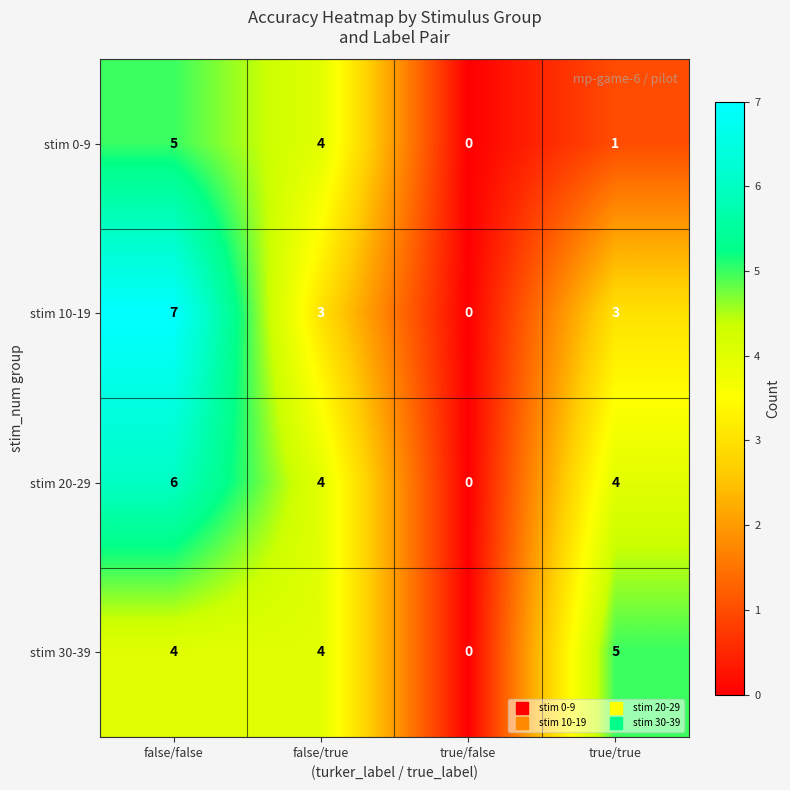

What is the spread (max minus min) of values at true/true?

4